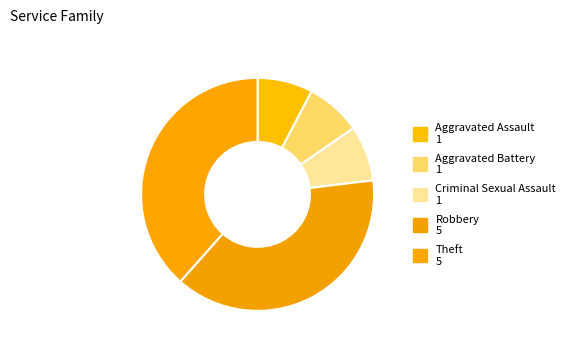

What percentage is the Criminal Sexual Assault slice, to the nearest percent?

8%